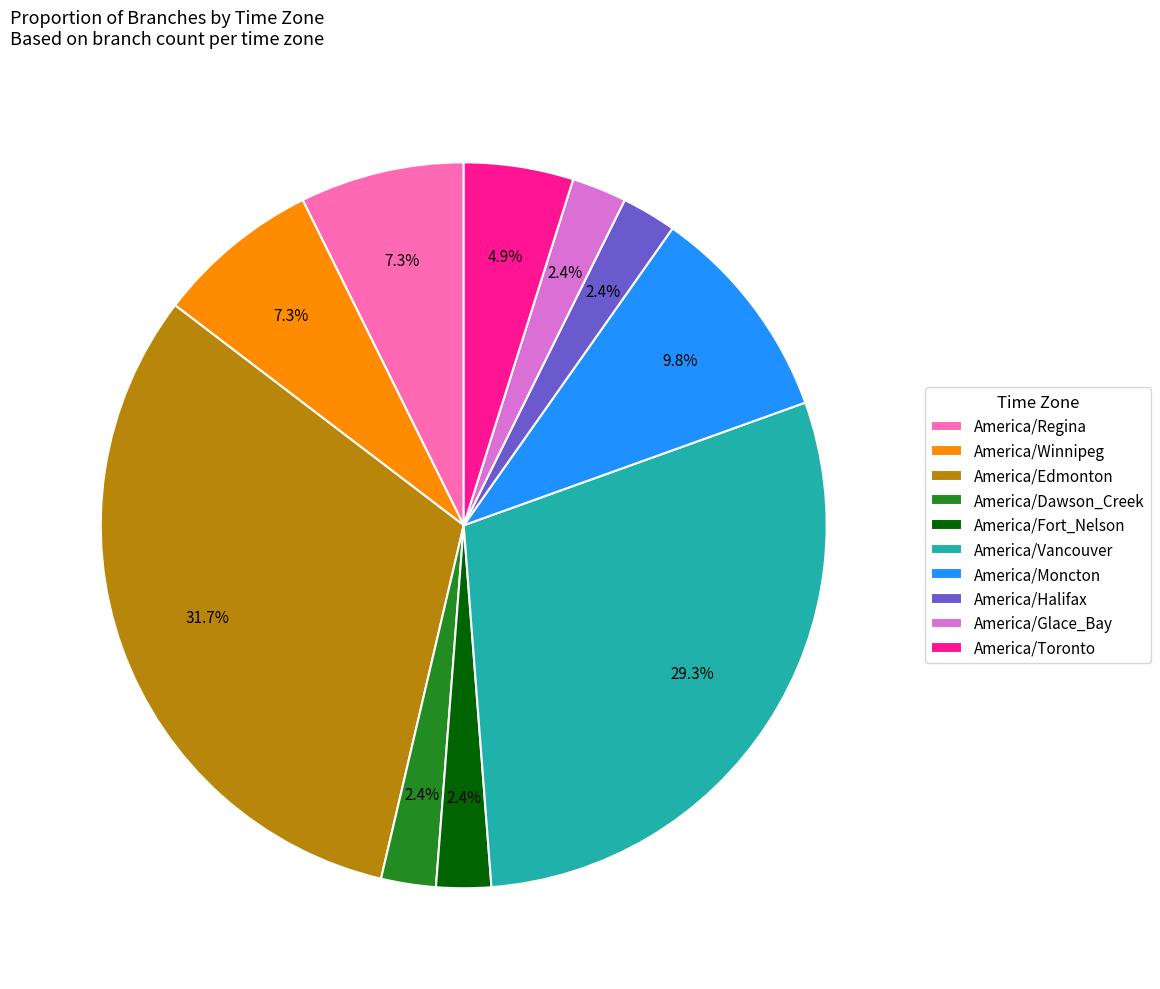

To the nearest percent, what is the combined percentage of America/Fort_Nelson and America/Edmonton?

34%